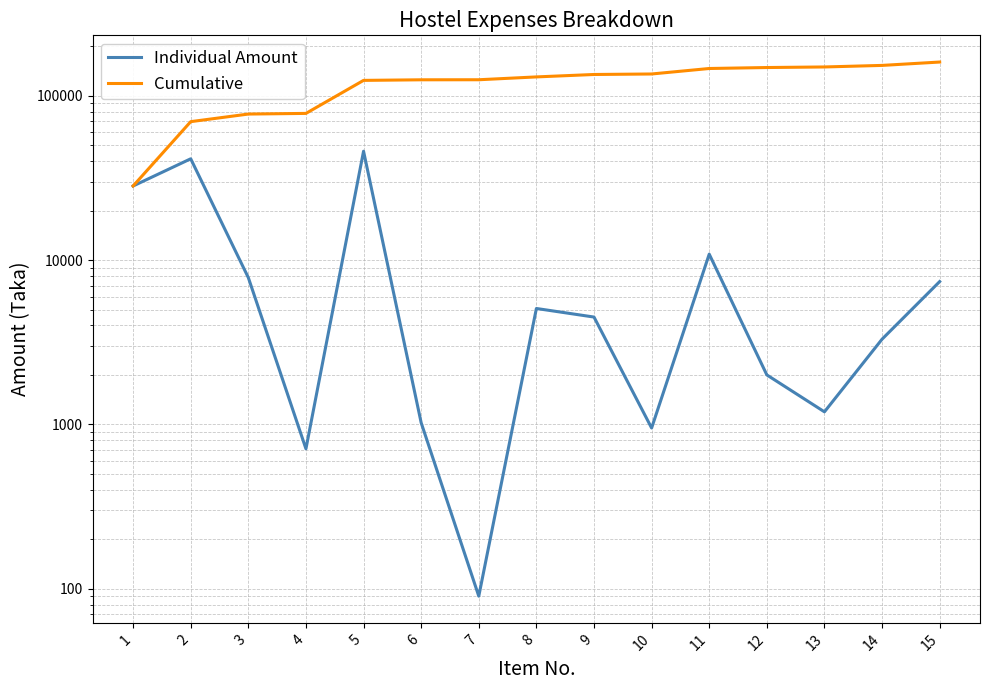

What is the sum of all Individual Amount values?

160548